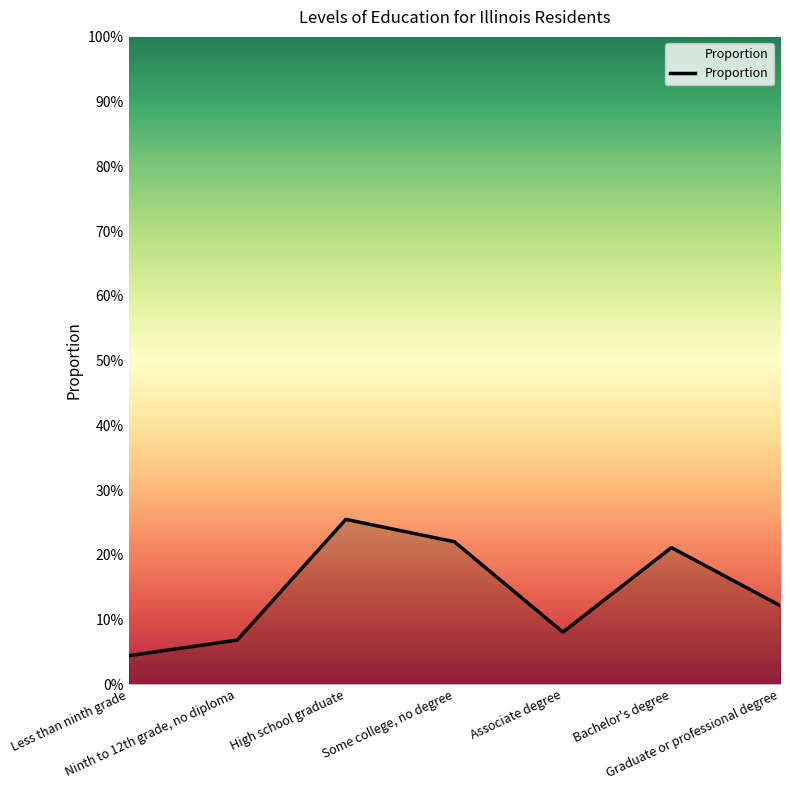

True or false: there are more than 2 points higher than both neighbors.

False